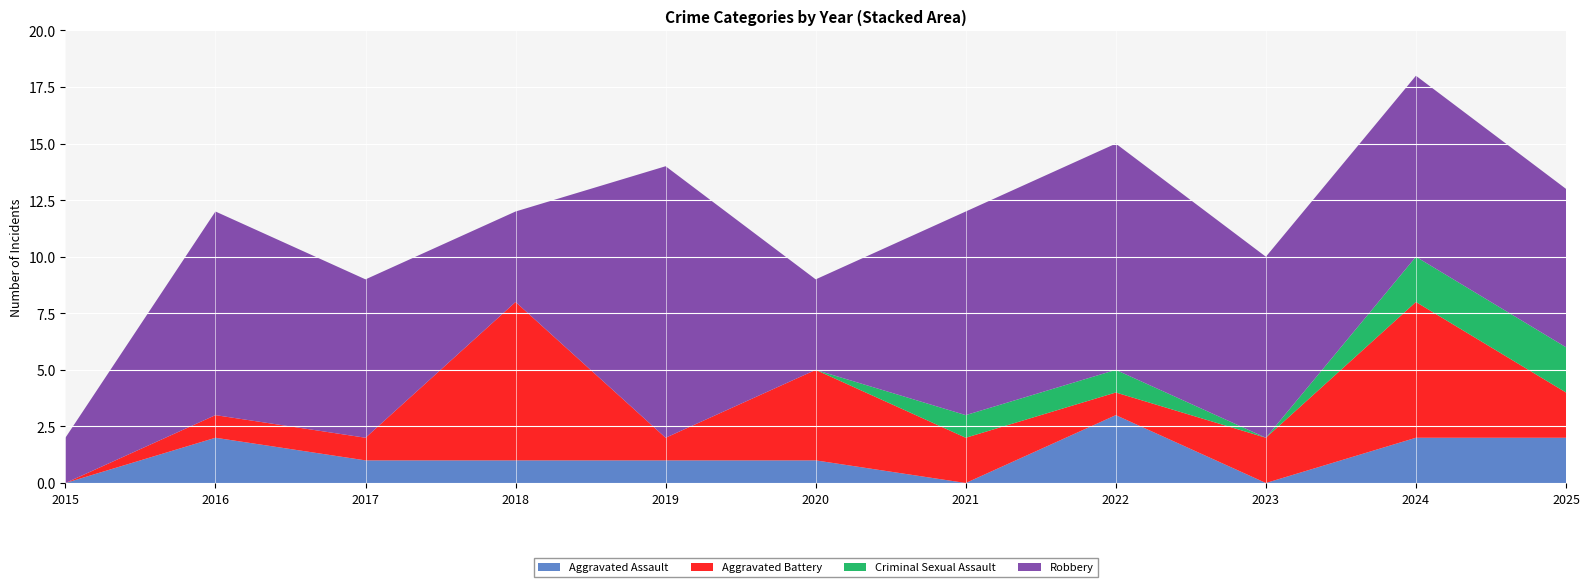

Reading left to right, list all the values displayed in this chart.

Aggravated Assault: 0	2	1	1	1	1	0	3	0	2	2
Aggravated Battery: 0	1	1	7	1	4	2	1	2	6	2
Criminal Sexual Assault: 0	0	0	0	0	0	1	1	0	2	2
Robbery: 2	9	7	4	12	4	9	10	8	8	7